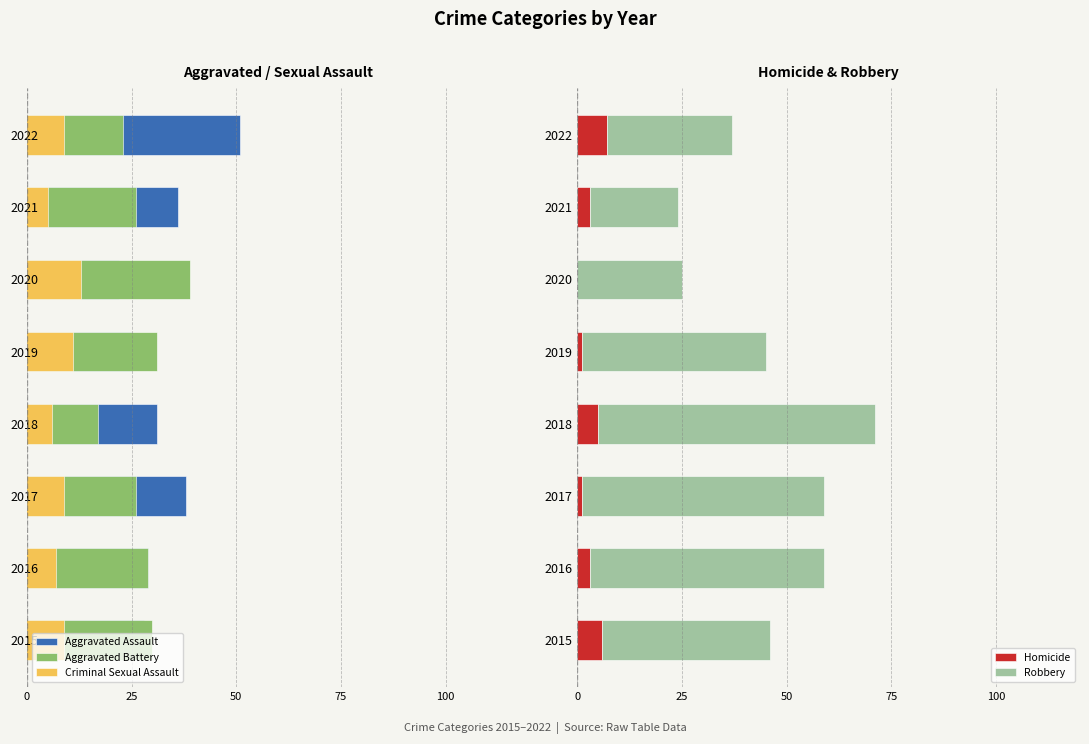

What is the sum of the Homicide values at 2021 and 2016?

6